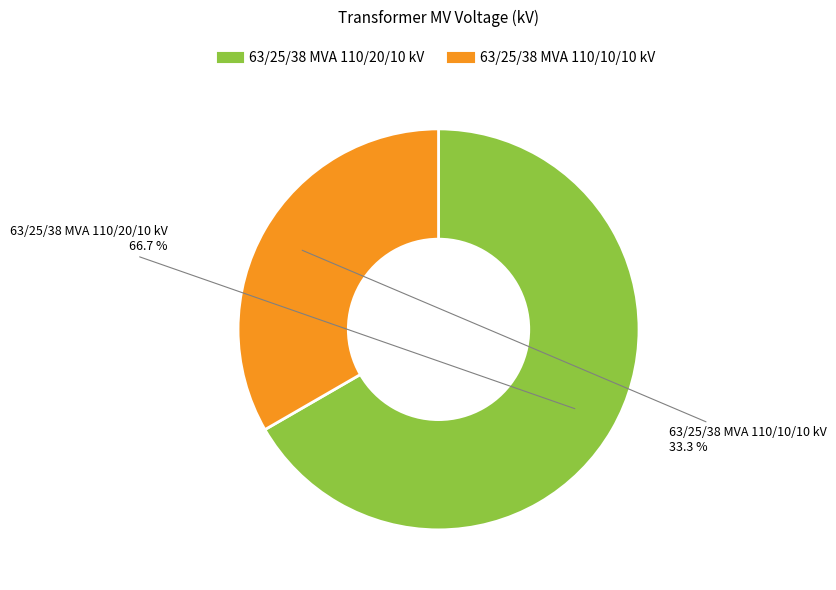

Which category has the biggest portion of the pie?

63/25/38 MVA 110/20/10 kV